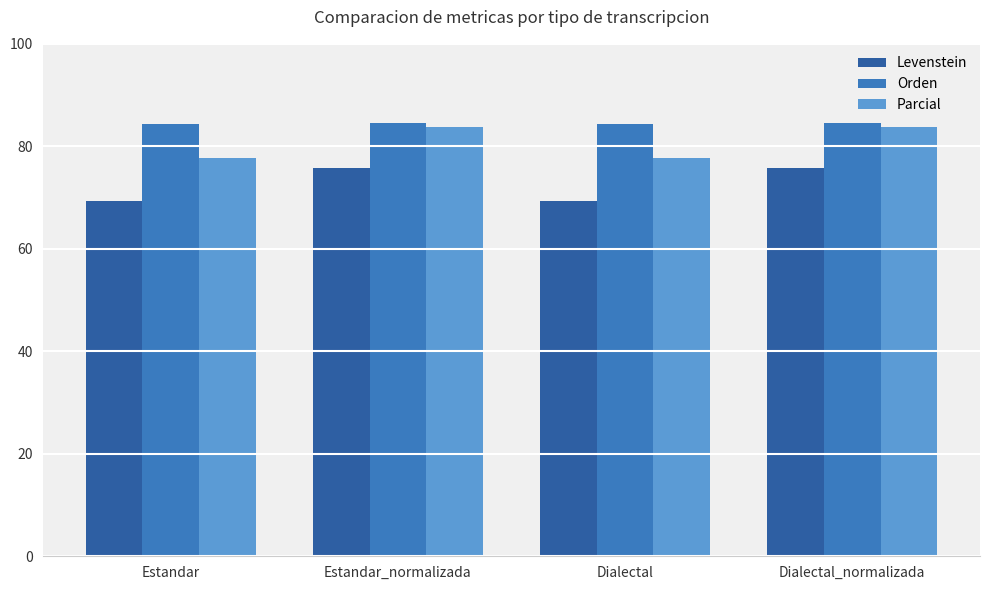

Rank the series by their average value, from lowest to highest.

Levenstein, Parcial, Orden